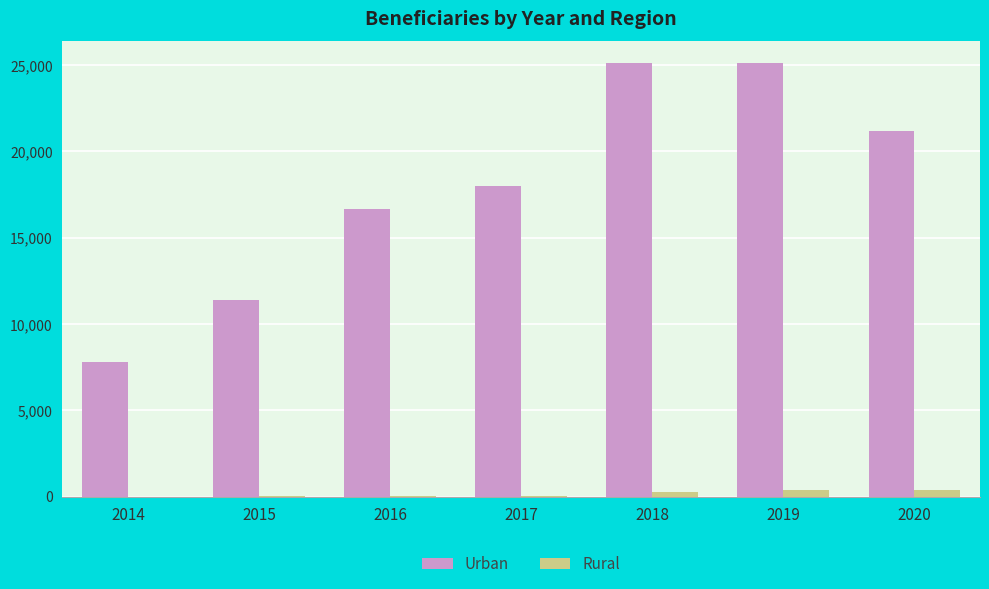

Is the value of Rural at 2018 greater than the value of Urban at 2017?

No